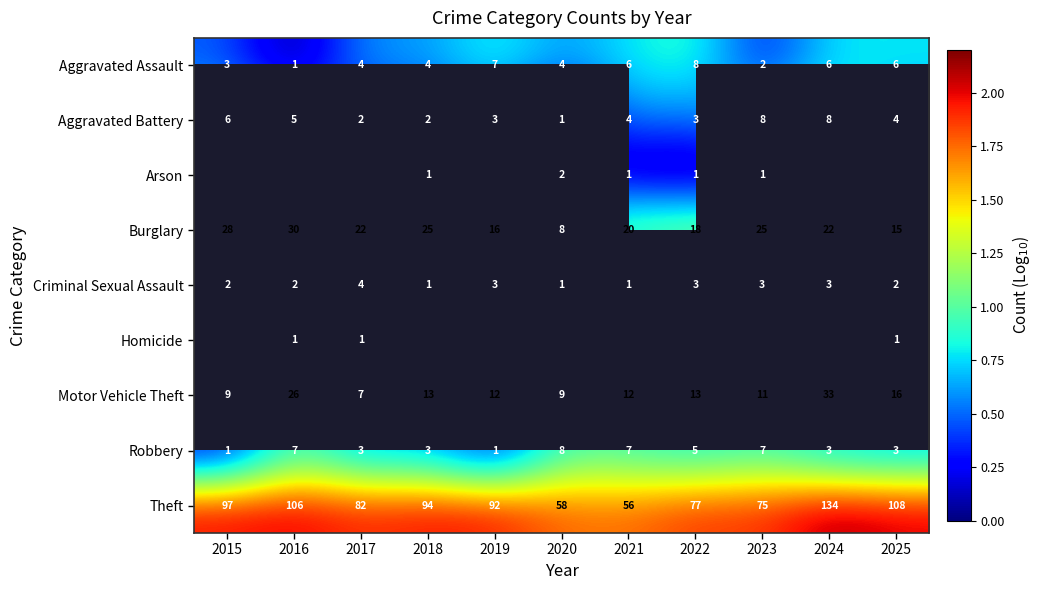

How many values in the Aggravated Assault series are below 4?

3